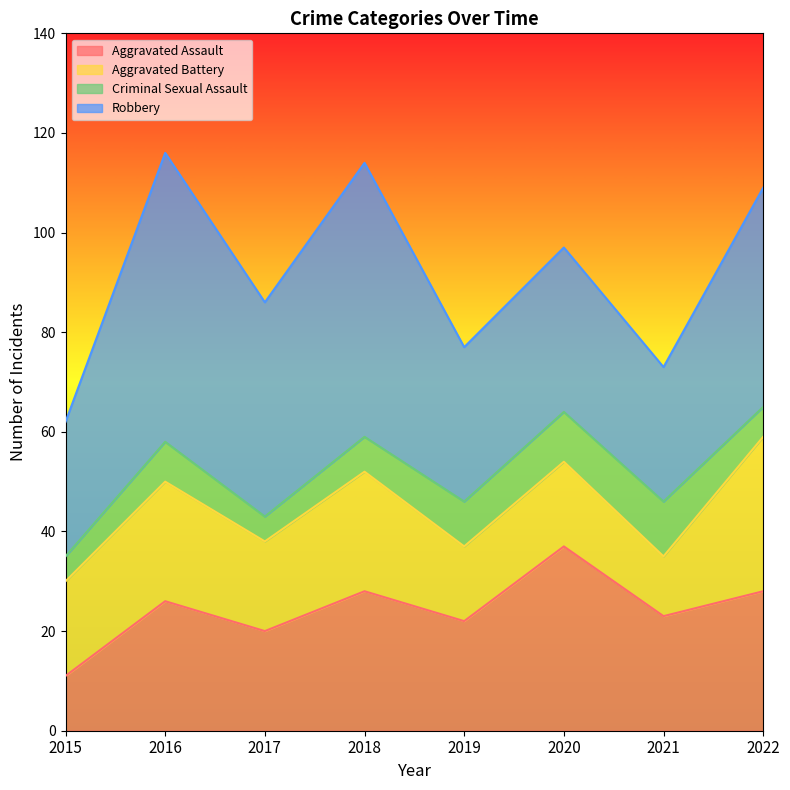

True or false: Criminal Sexual Assault has more than 0 points higher than both neighbors.

True